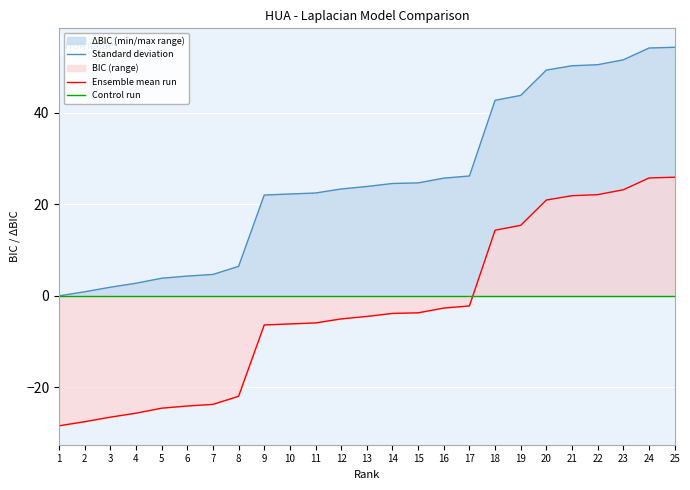

What is the sum of the BIC values at 20 and 6?

-3.1